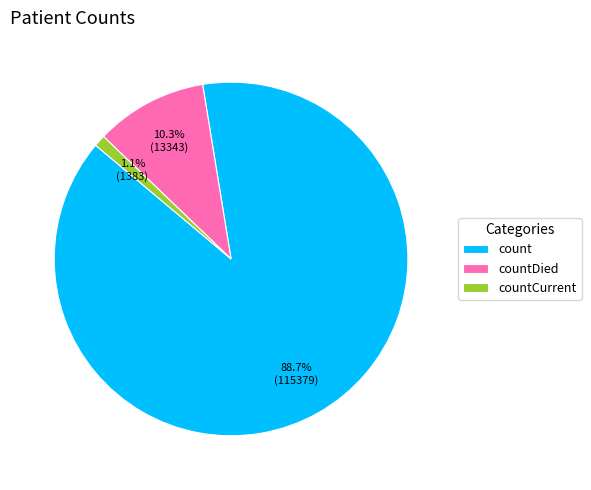

How many segments does this pie chart have?

3